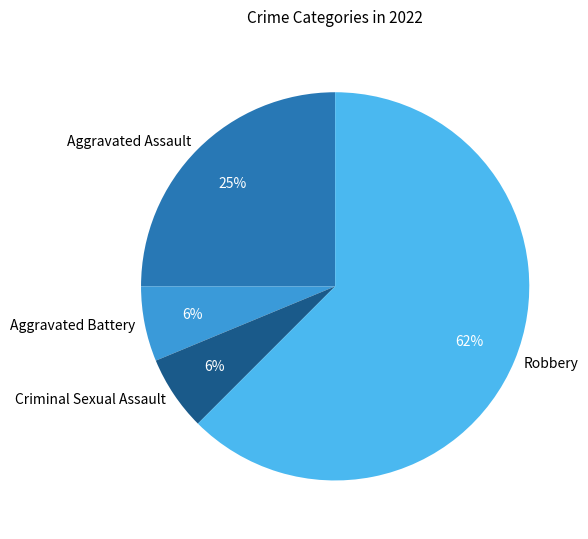

How many segments does this pie chart have?

4